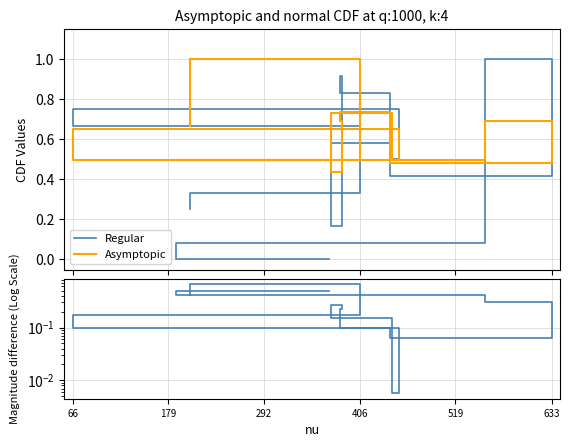

At how many categories does at least one series exceed 0?

13